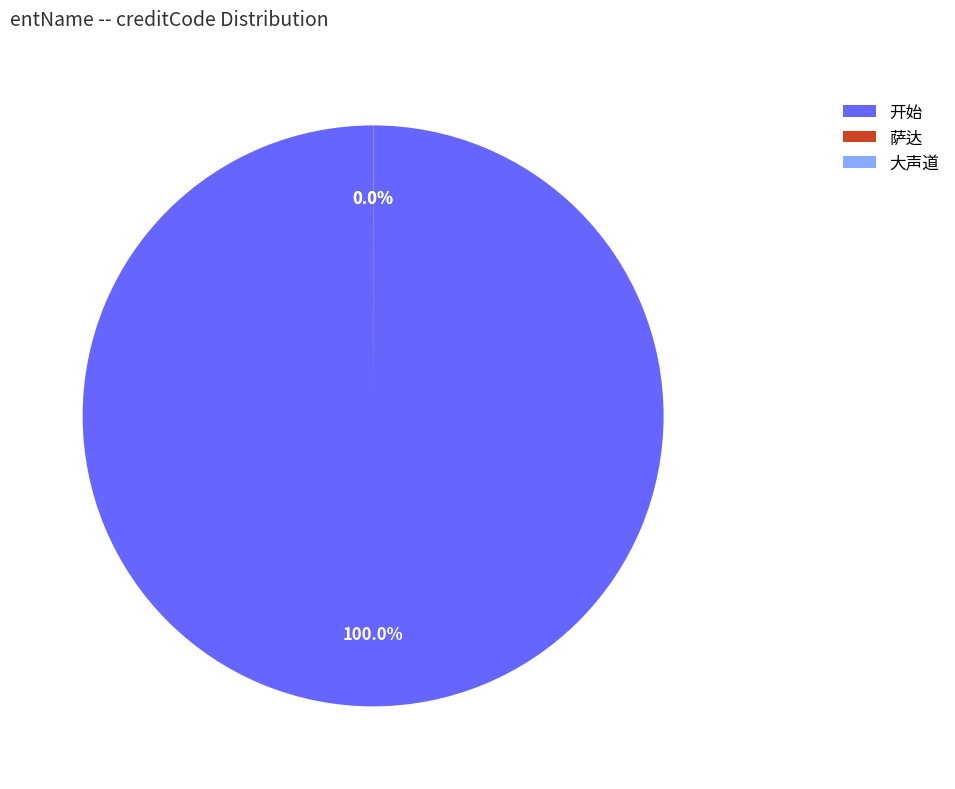

Does 开始 account for over 50% of the chart?

Yes